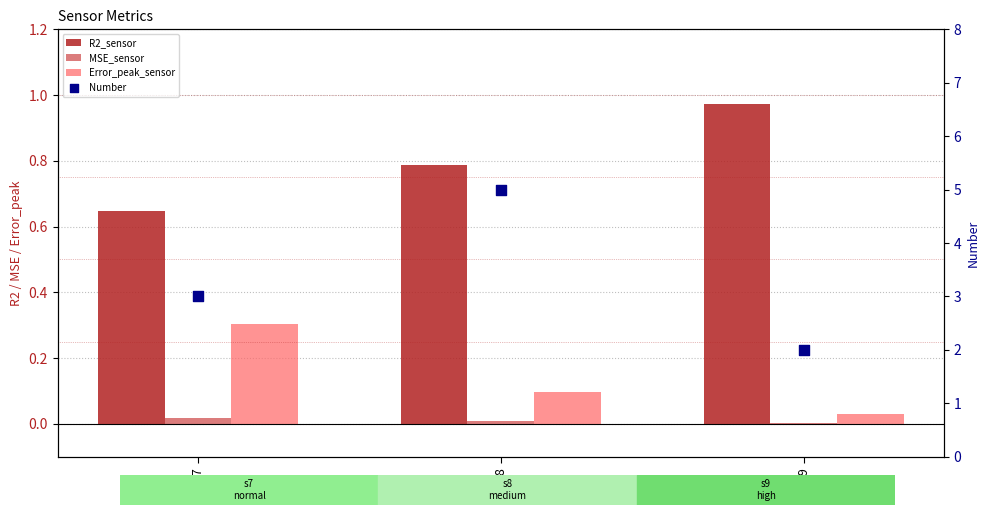

At how many categories does at least one series exceed 3?

1